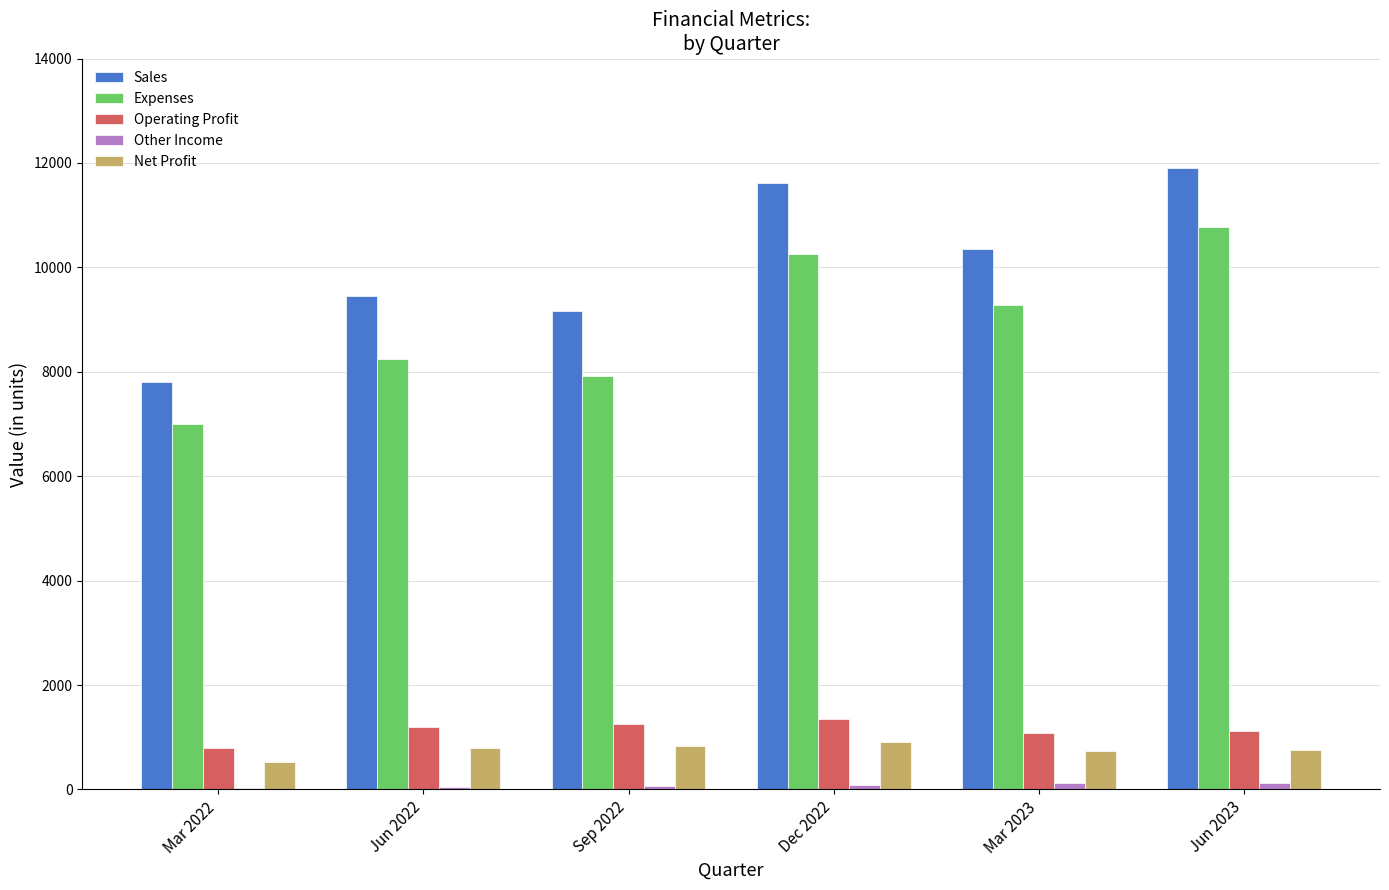

At which label is Sales closest to 9846?

Jun 2022